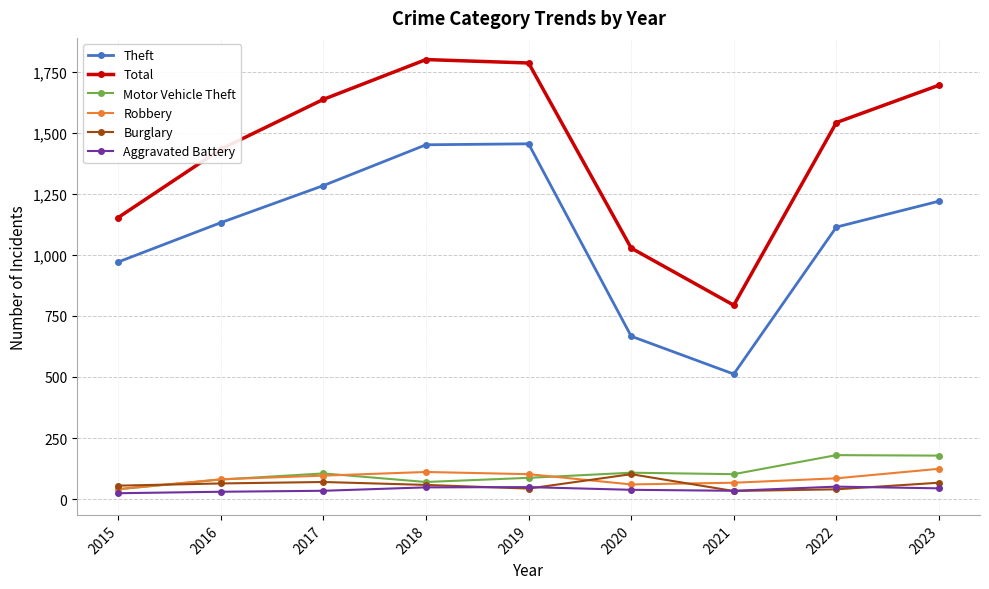

What is the value of the Total point at the 2nd from the left?

1433